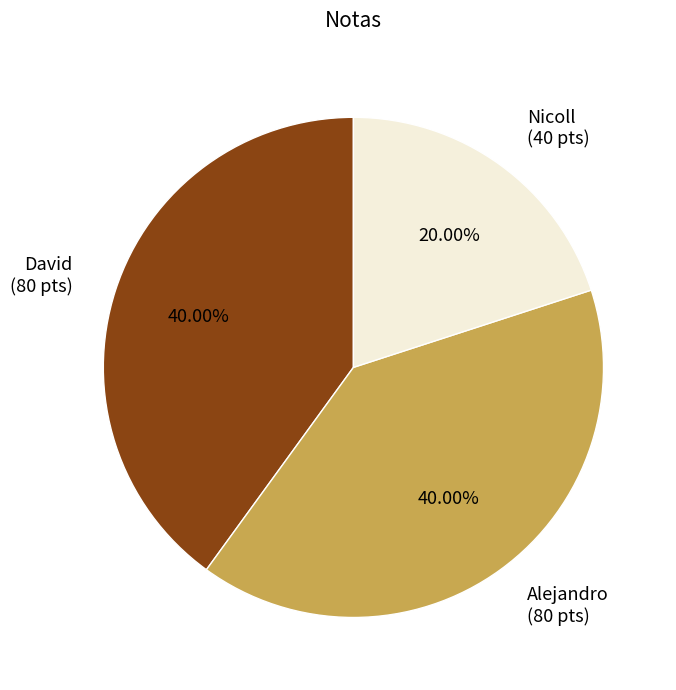

What percentage is the Nicoll slice, to the nearest percent?

20%